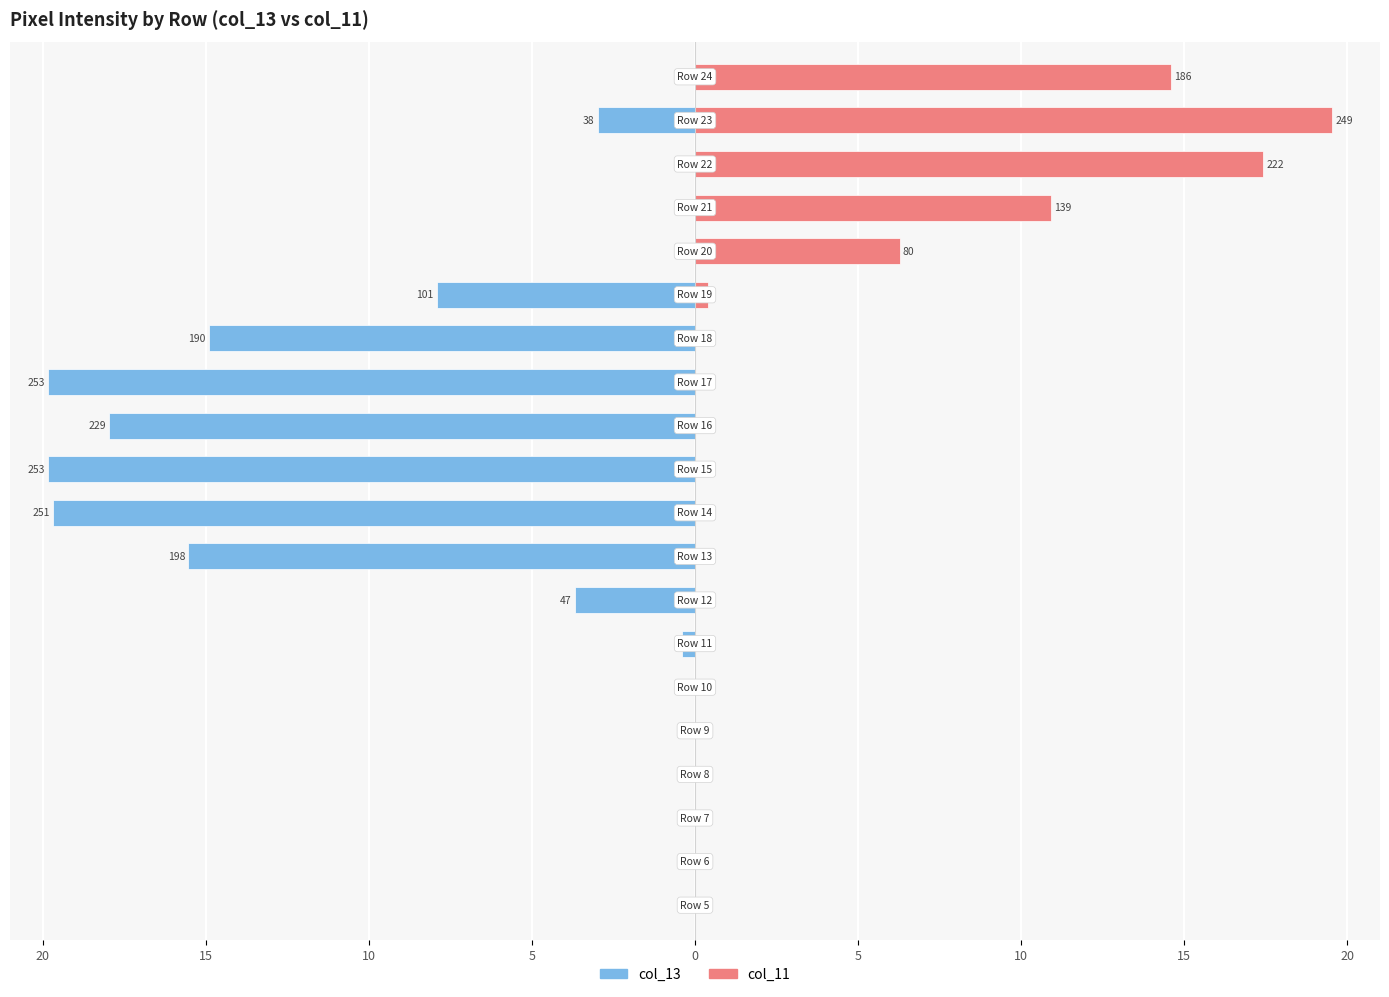

What is the maximum value shown in the chart?

19.5